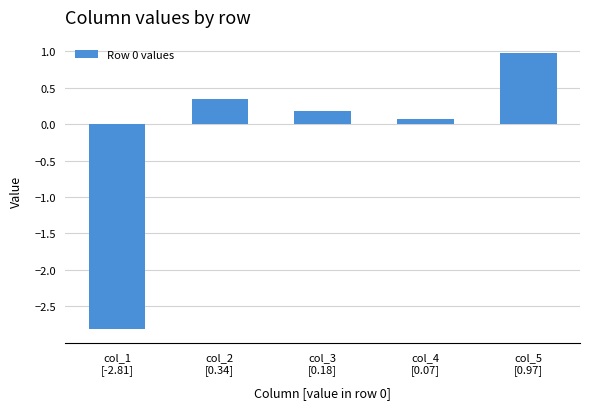

What is the change in value from col_2
[0.34] to col_4
[0.07]?

-0.3